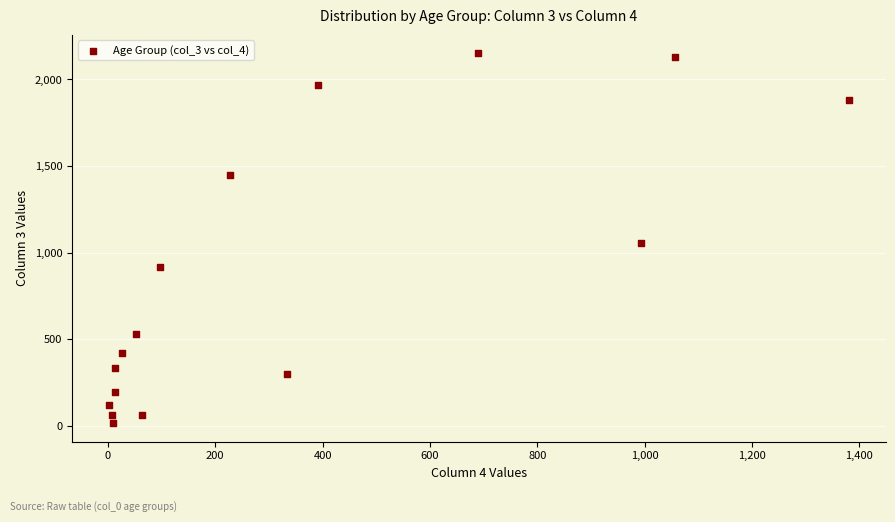

What Y value in the scatter plot is closest to 1083?

1053